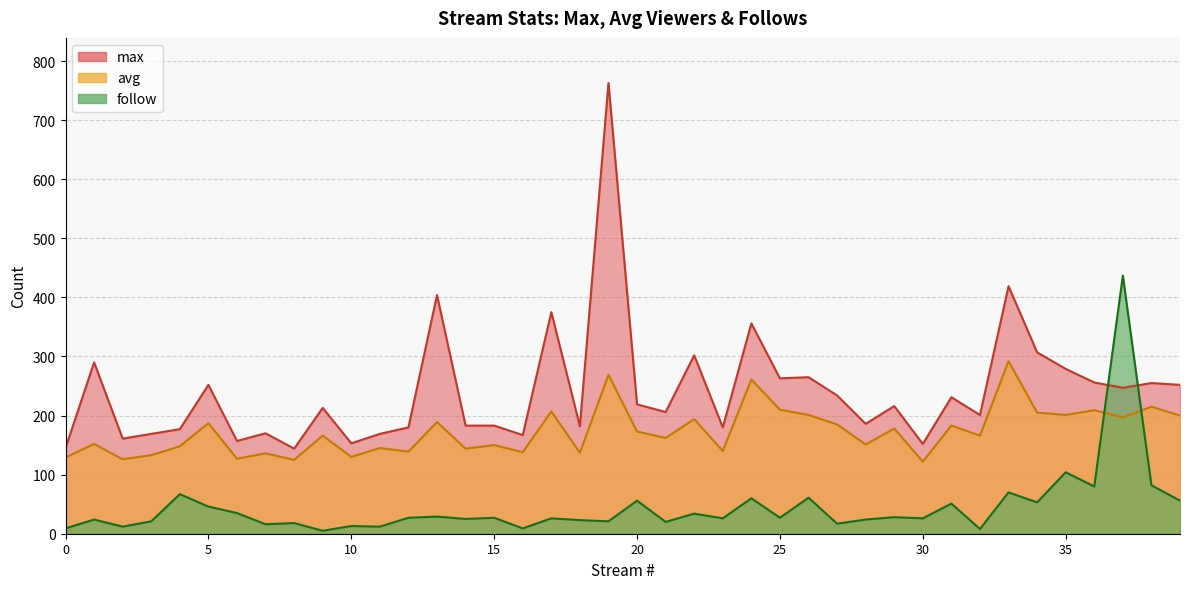

What is the average value of the max series?

242